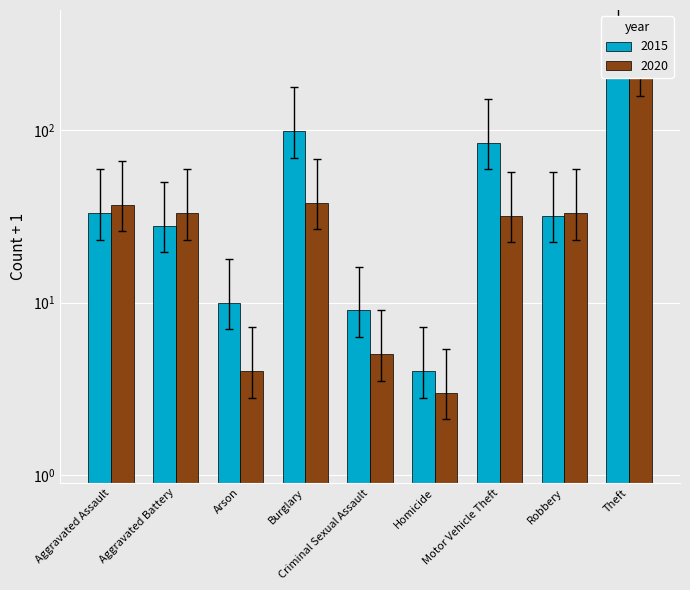

At Criminal Sexual Assault, list the series in order from smallest to largest.

2020, 2015